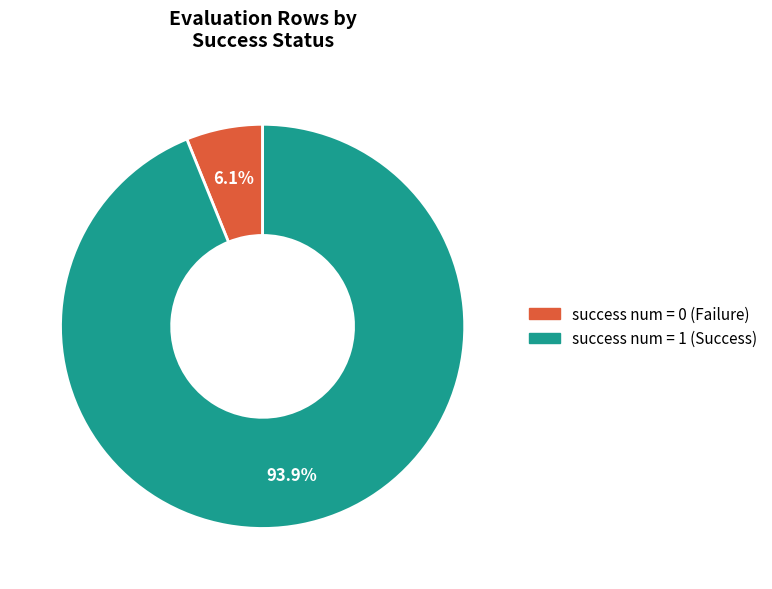

Does any single category account for the majority?

Yes